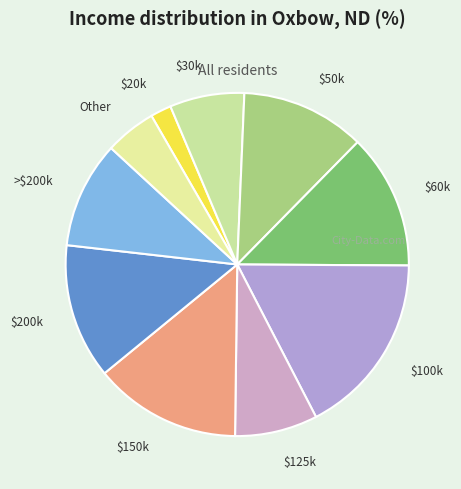

Is there a majority slice in this chart?

No